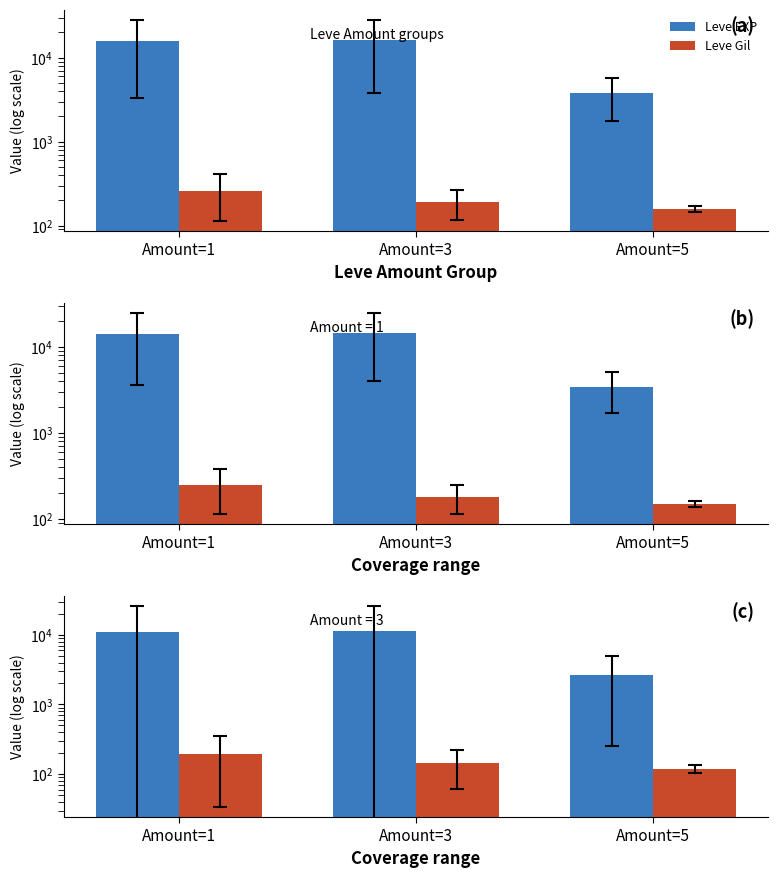

True or false: Leve Gil has a value of 88.5 at Amount=1.

False